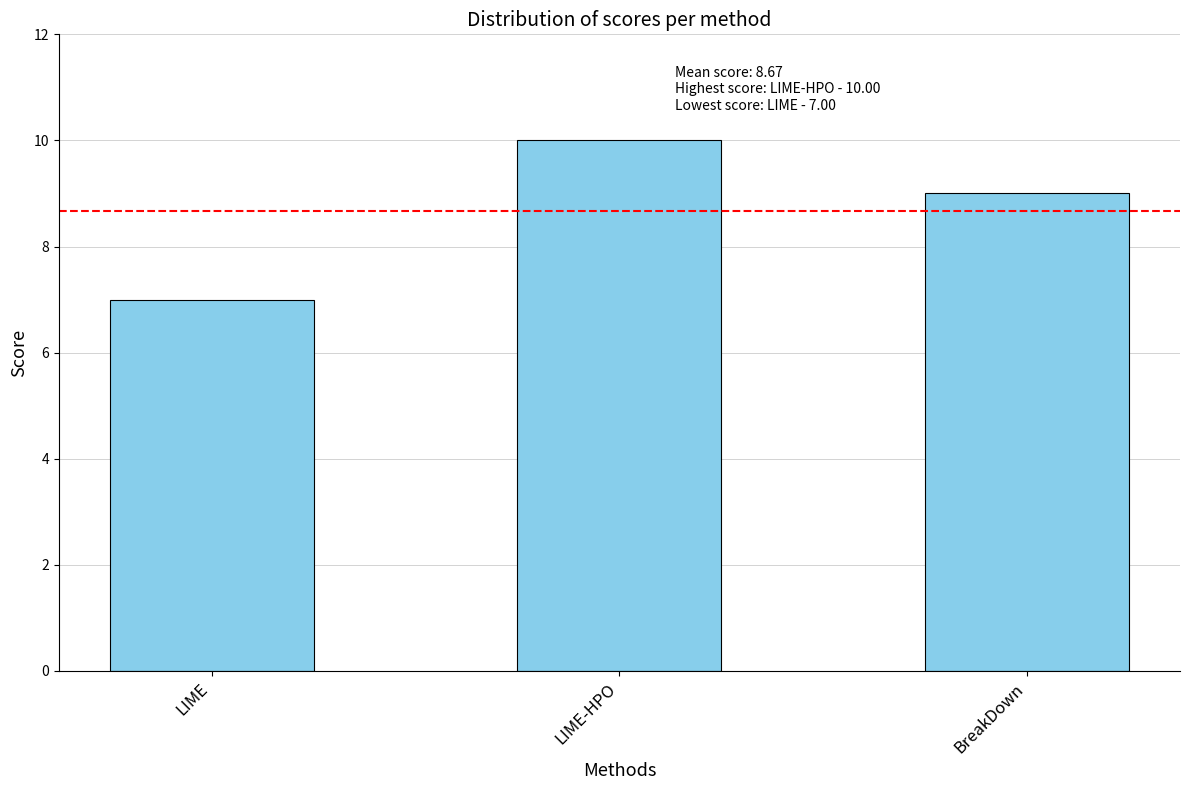

Where does the data first go above 9?

LIME-HPO